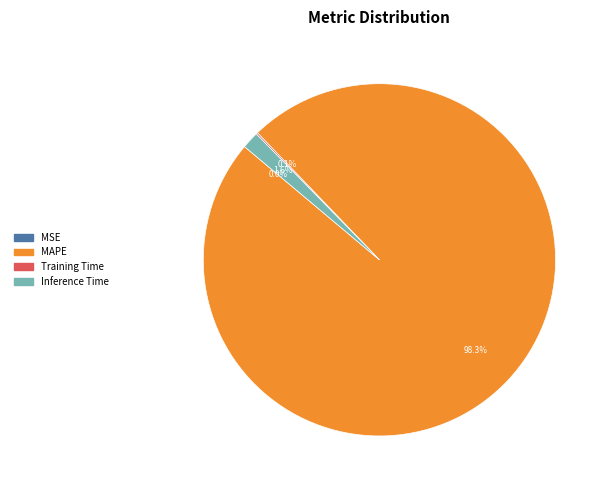

Which category has the biggest portion of the pie?

MAPE